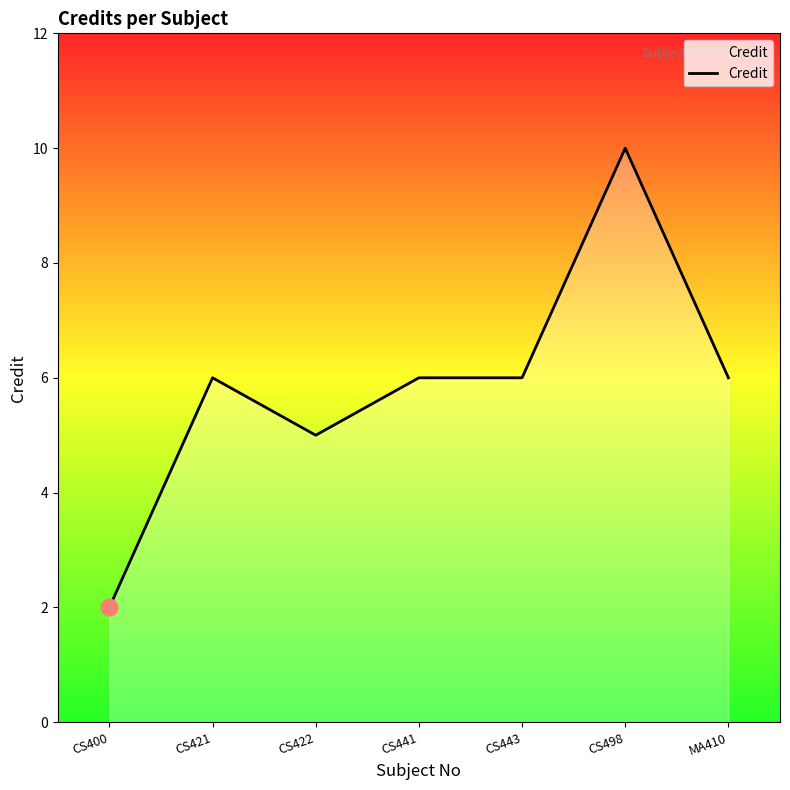

What position from the left is CS422?

3